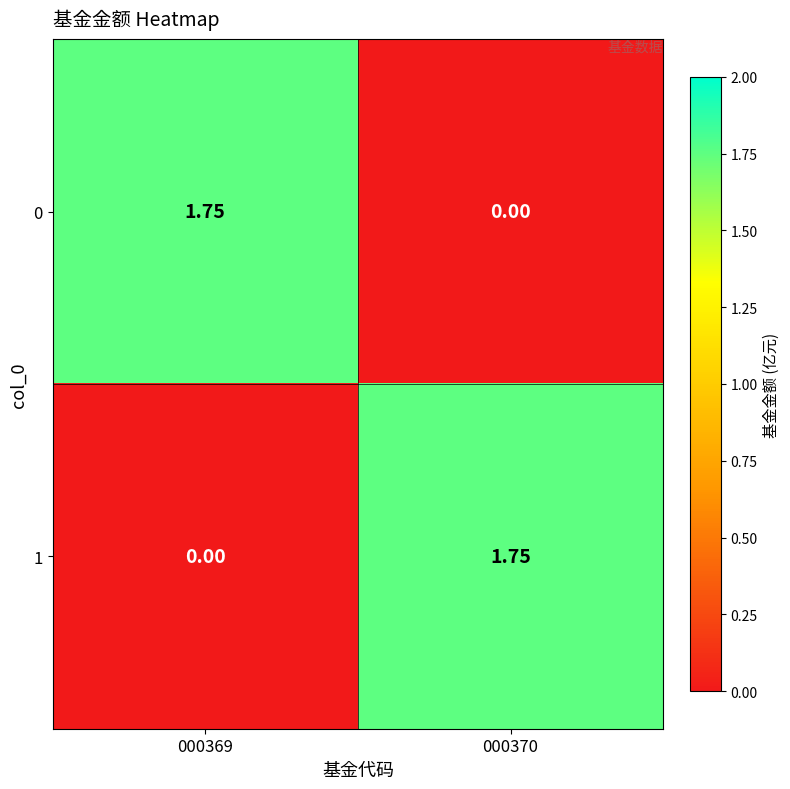

Is the value of 1 at 000370 greater than the value of 0 at 000370?

Yes